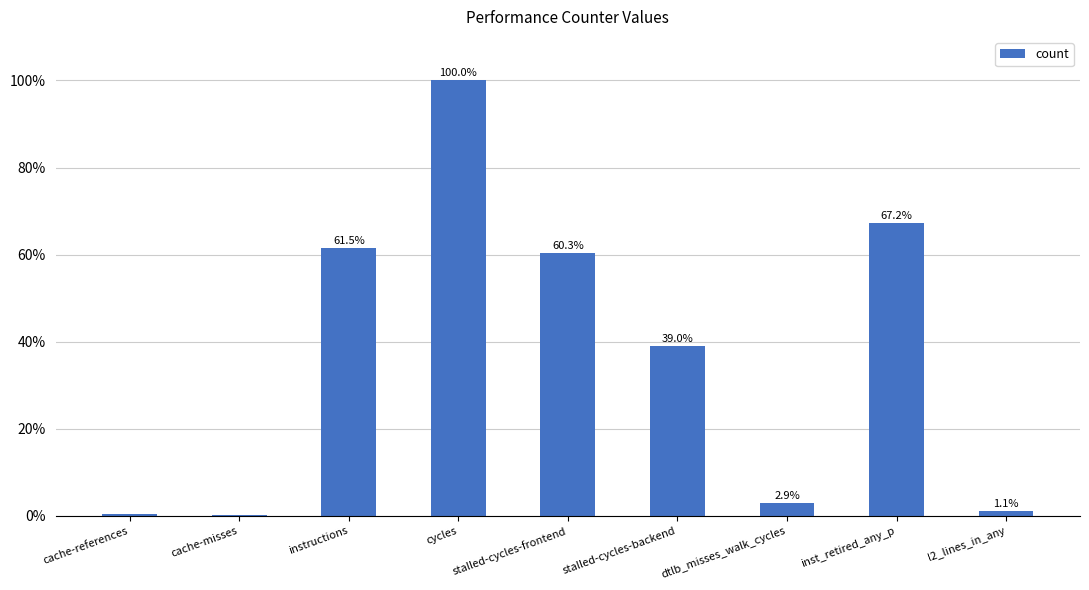

Does the chart contain stacked bars?

No